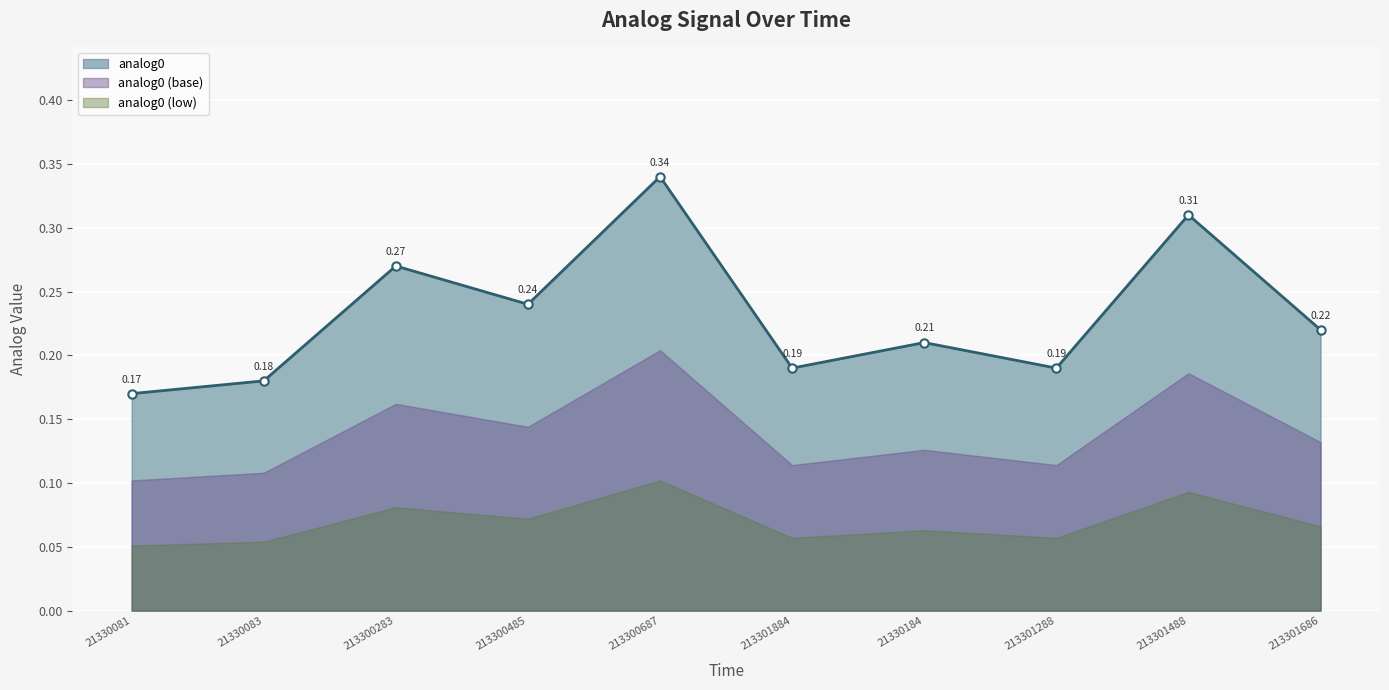

What is the difference between the maximum and minimum values?

0.2